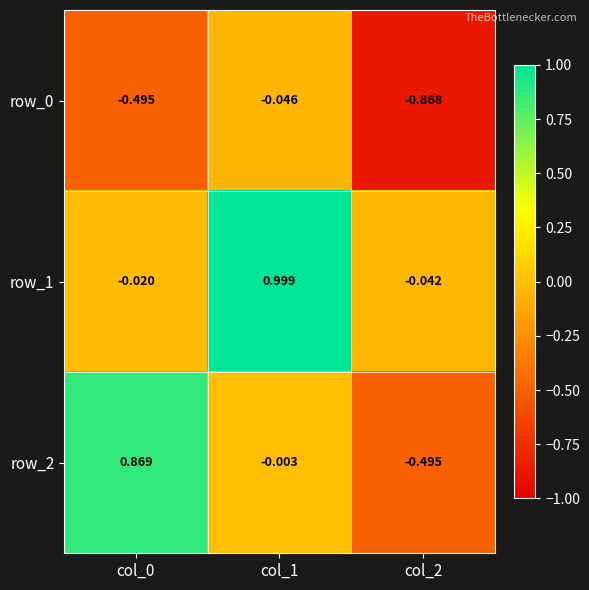

Which series has the largest range (max minus min)?

row_2